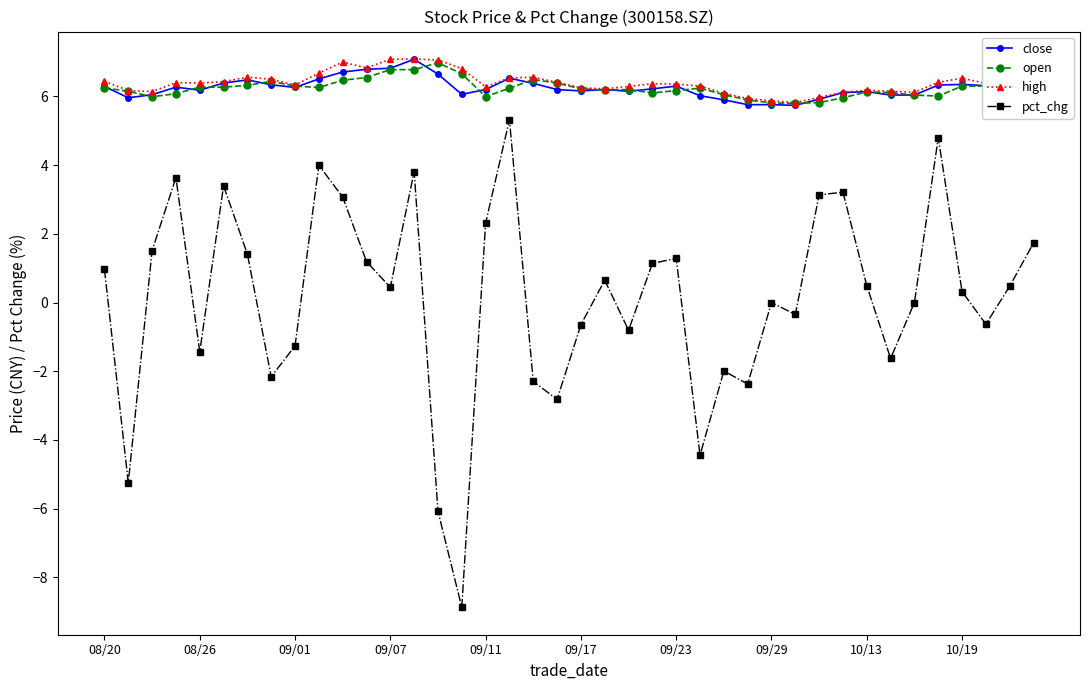

What is the smallest value displayed?

-8.9